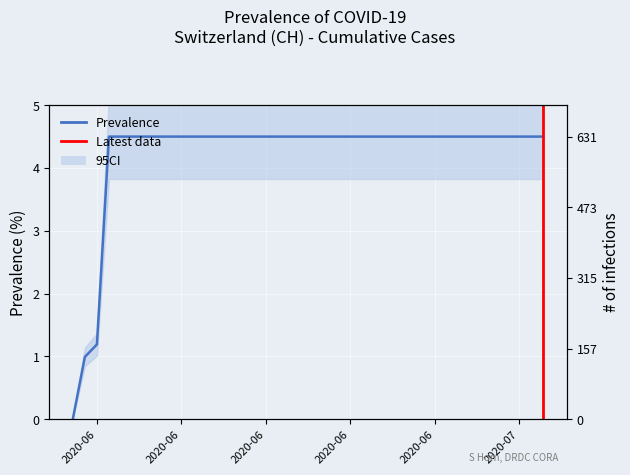

Reading right to left, what are all the values shown in this chart?

4.5	4.5	4.5	4.5	4.5	4.5	4.5	4.5	4.5	4.5	4.5	4.5	4.5	4.5	4.5	4.5	4.5	4.5	4.5	4.5	4.5	4.5	4.5	4.5	4.5	4.5	4.5	4.5	4.5	4.5	4.5	4.5	4.5	4.5	4.5	4.5	4.5	1.2	1.0	0.0